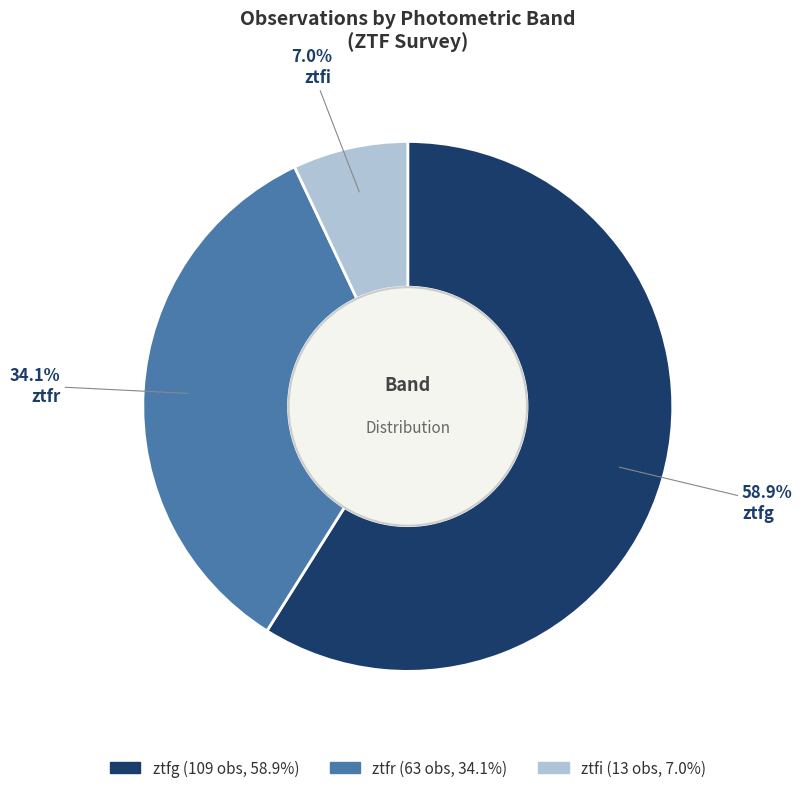

Which has a higher value, ztfg or ztfi?

ztfg